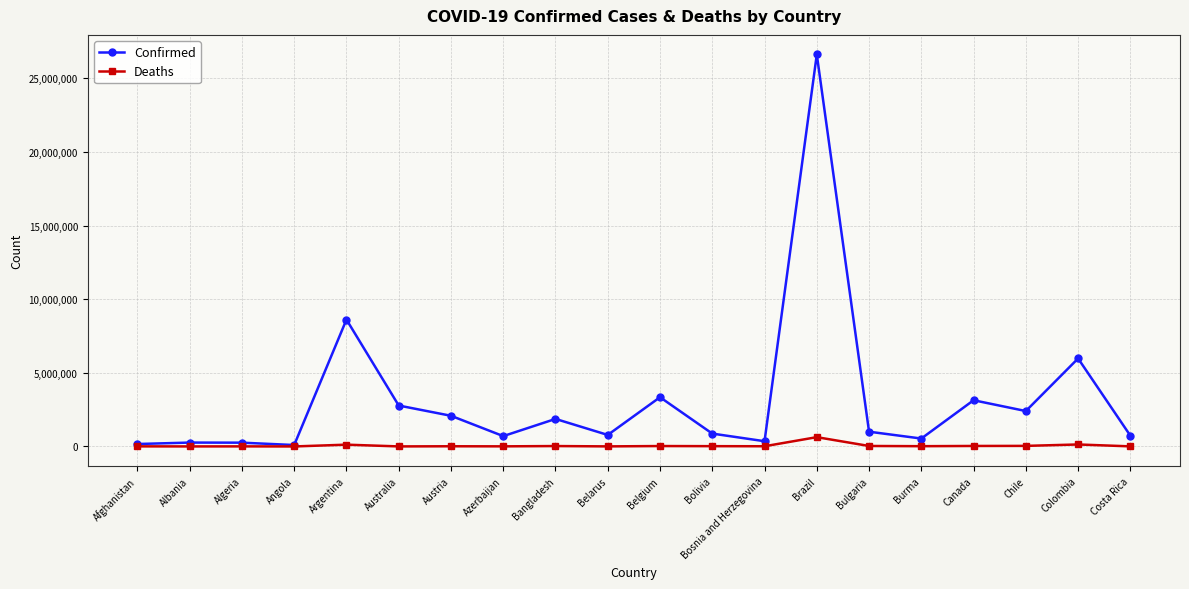

How many lines are shown in the chart?

2